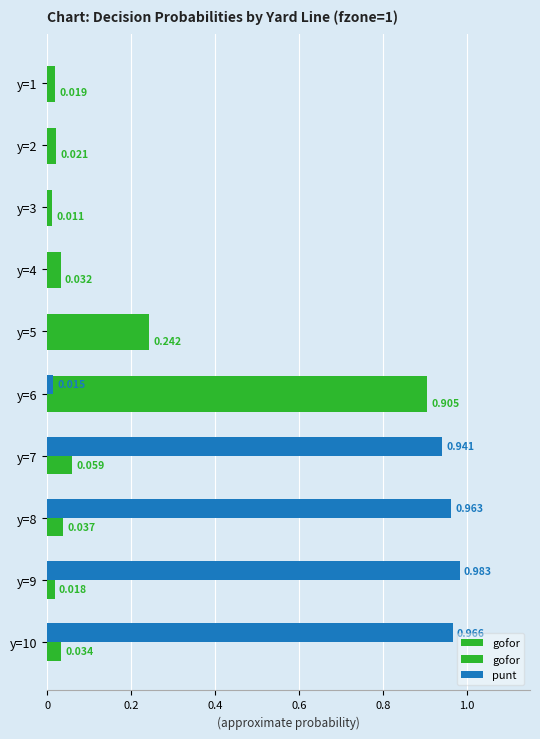

Which has a higher value, y=4 or y=7?

y=7